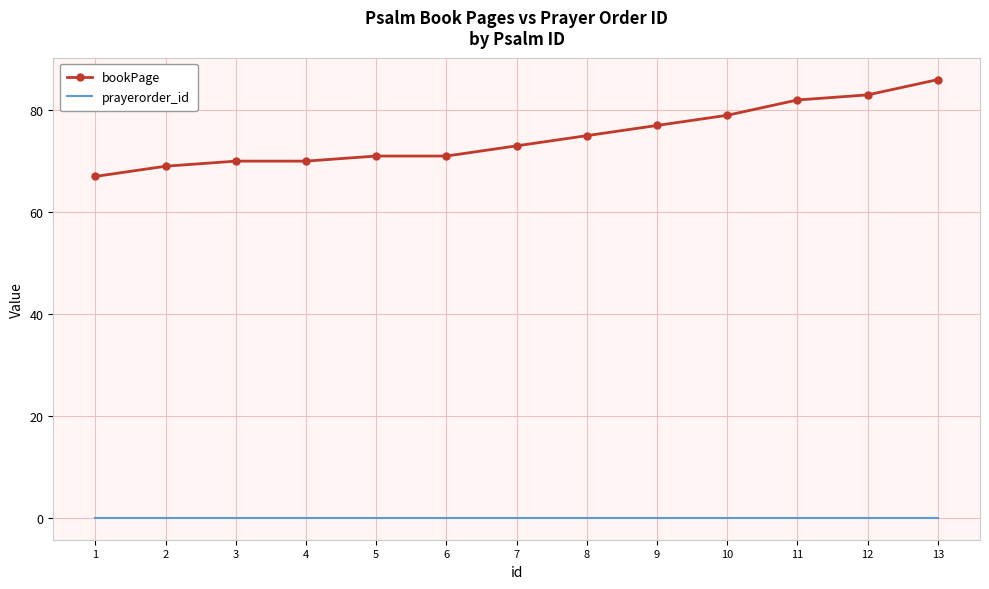

True or false: bookPage and prayerorder_id intersect in this chart.

False